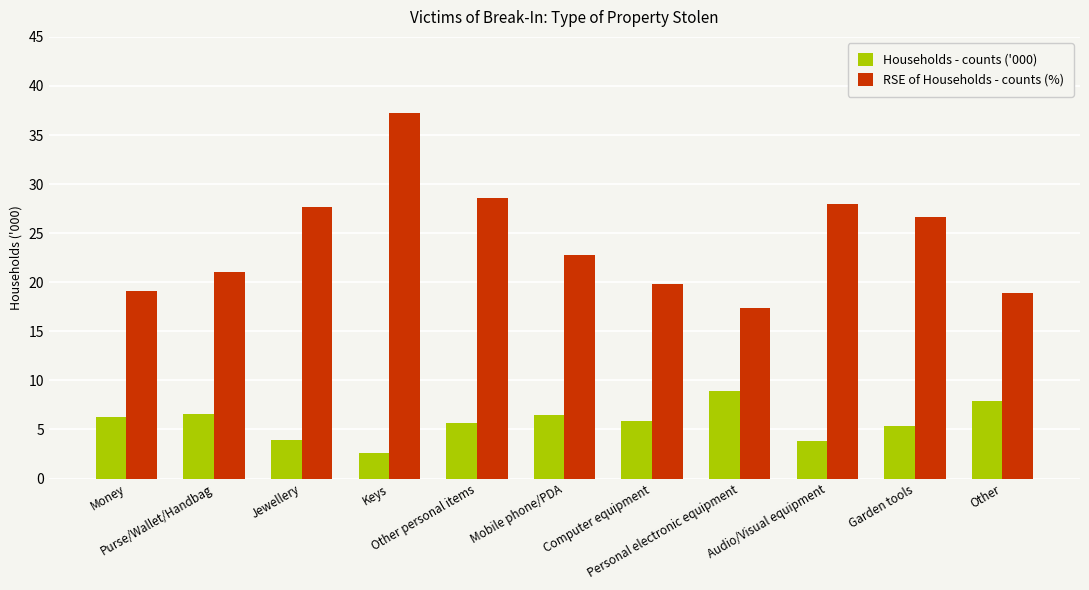

How many bars are there in total?

22